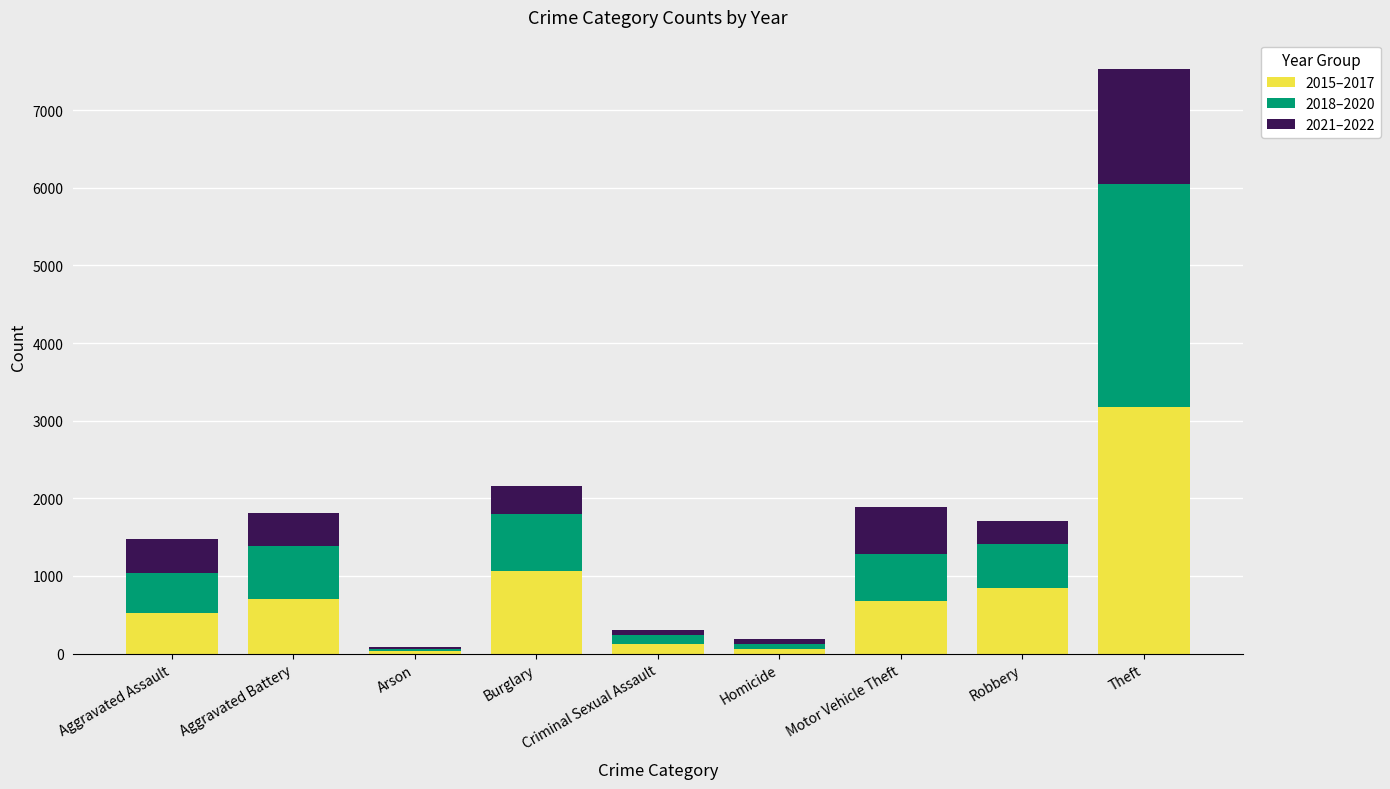

At which category is the sum across all series the highest?

Theft